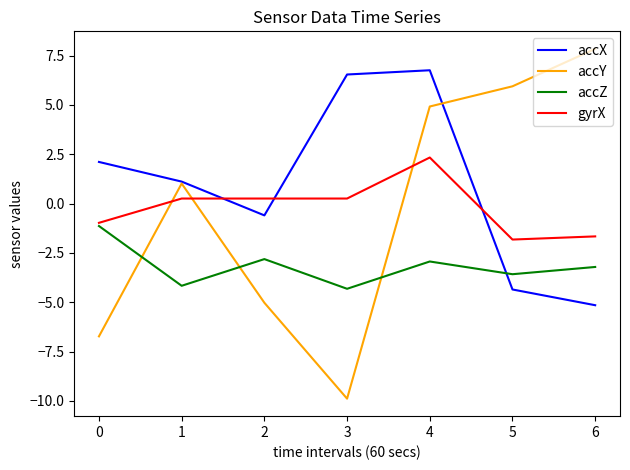

Count the number of data series in this chart.

4